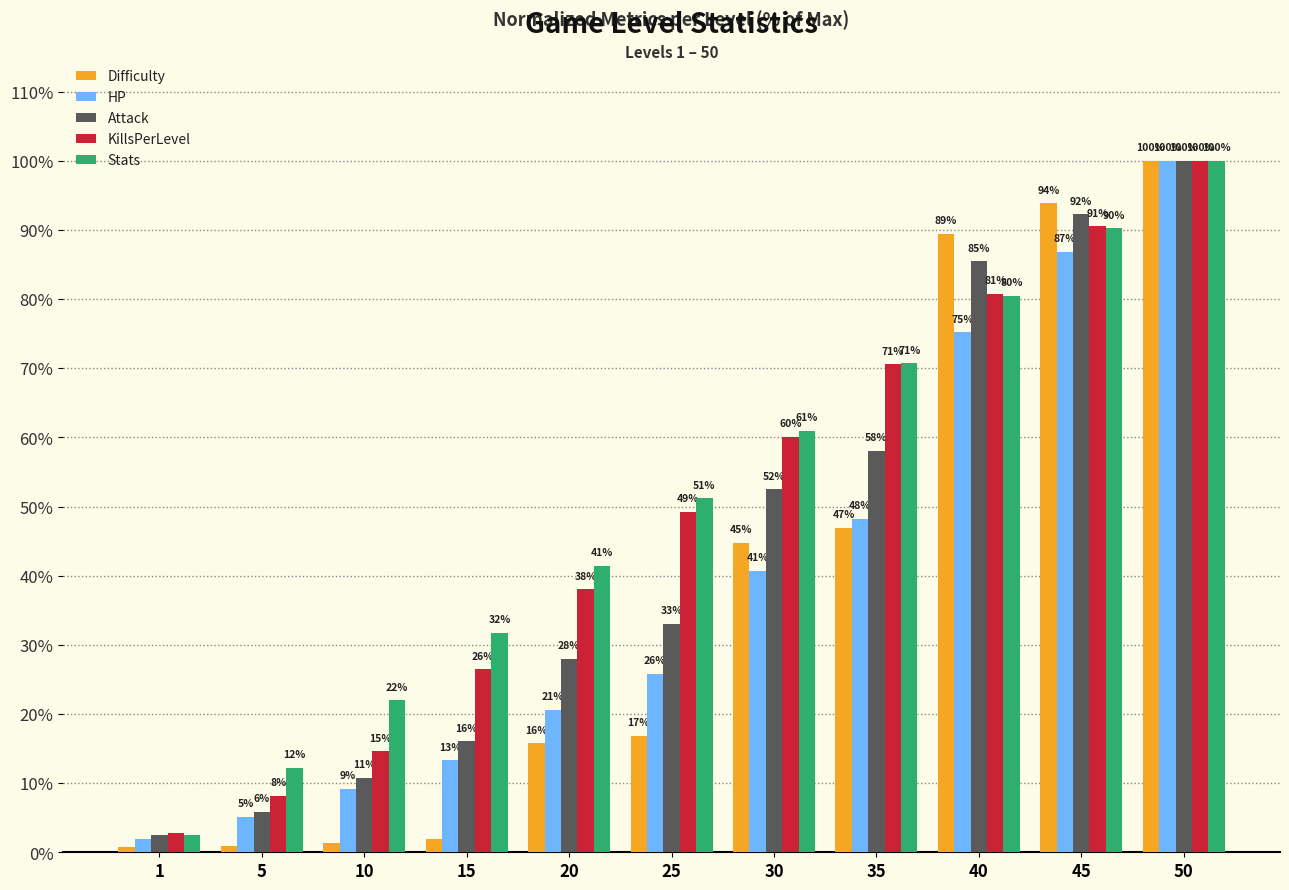

True or false: HP has a value of 25.8 at 25.

True